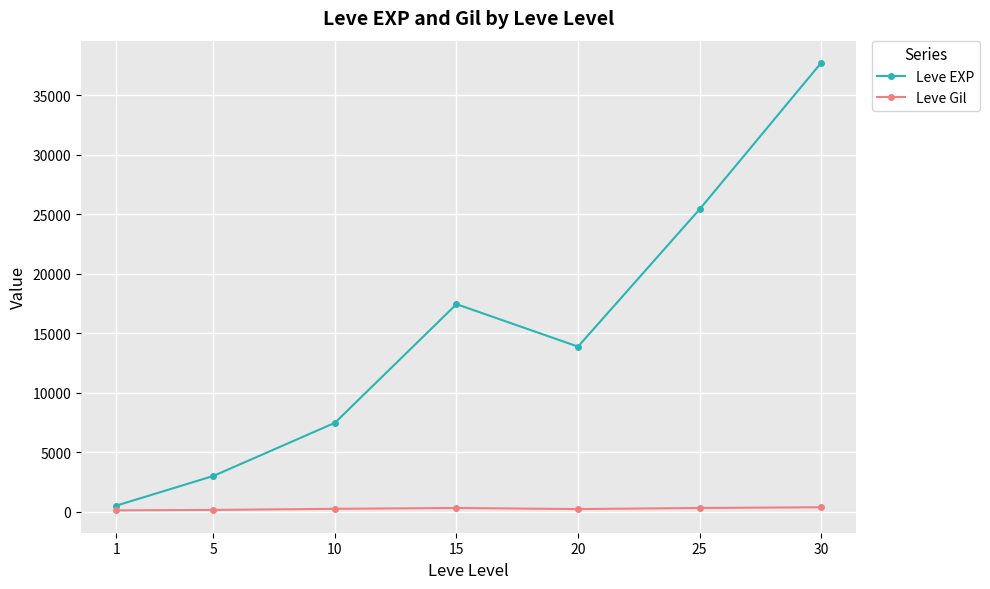

How many lines are shown in the chart?

2